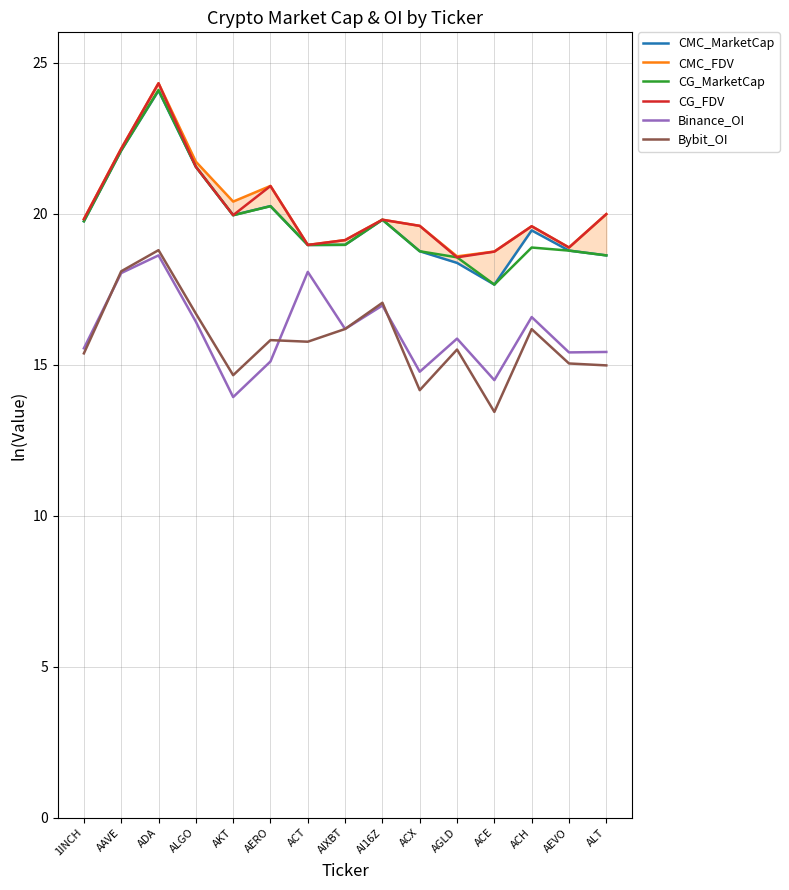

What is the lowest value of the CG_MarketCap series?

17.6